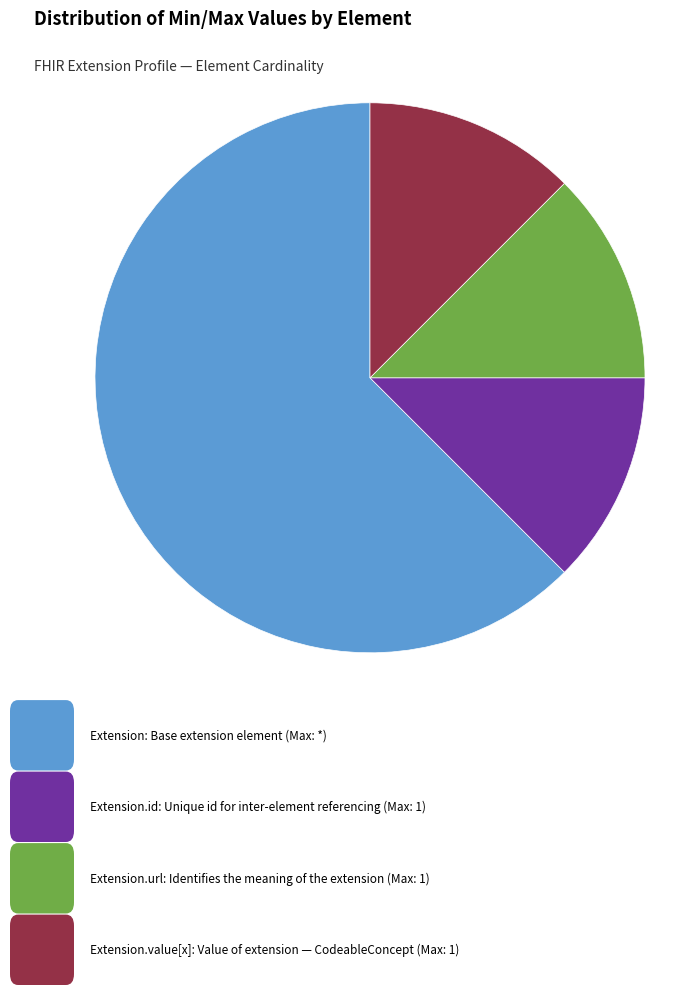

Is there any slice that represents more than half of the pie?

Yes